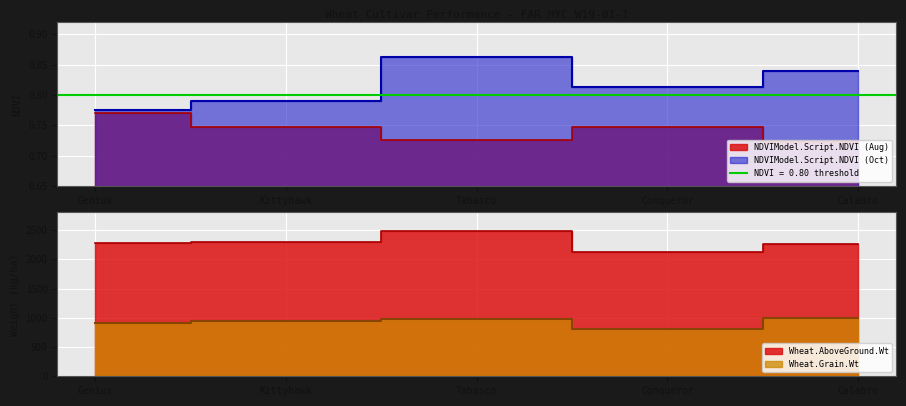

Reading left to right, extract all data points from this chart.

NDVIModel.Script.NDVI: Genius=0.8	Kittyhawk=0.7	Tabasco=0.7	Conqueror=0.7	Calabro=0.7
NDVIModel.Script.NDVI (Oct): Genius=0.8	Kittyhawk=0.8	Tabasco=0.9	Conqueror=0.8	Calabro=0.8
Wheat.AboveGround.Wt: Genius=2271.1	Kittyhawk=2302.4	Tabasco=2486.4	Conqueror=2124.7	Calabro=2256.1
Wheat.Grain.Wt: Genius=918.8	Kittyhawk=936.8	Tabasco=986.8	Conqueror=800.3	Calabro=988.1